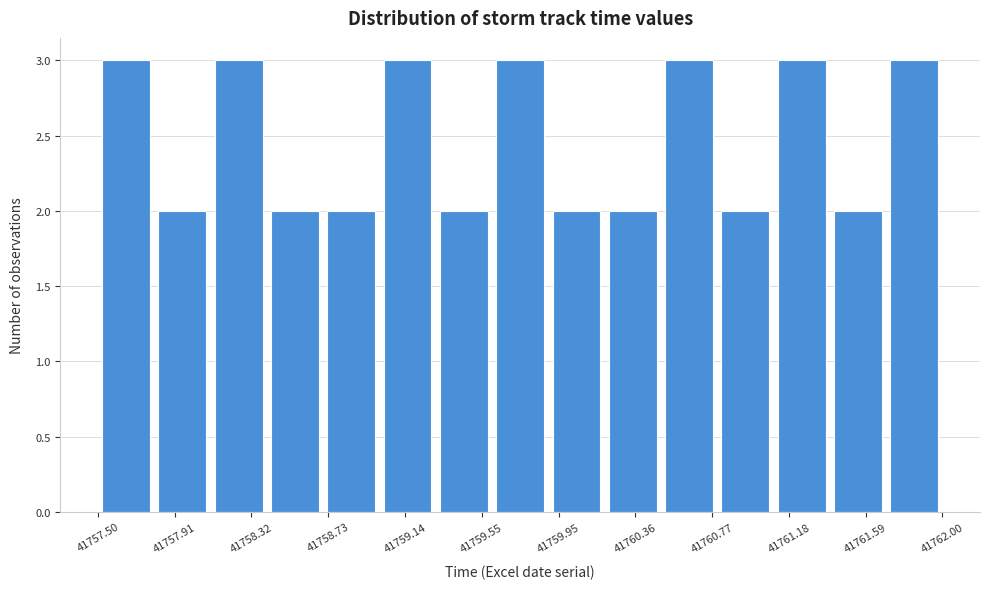

Reading left to right, transcribe this chart: for each bar, give the range it covers on the x-axis and its height. The values are not printed on the chart, so give them approximately, as read against the axis.

41757.5 to 41757.8: 3
41757.8 to 41758.1: 2
41758.1 to 41758.4: 3
41758.4 to 41758.7: 2
41758.7 to 41759.0: 2
41759.0 to 41759.3: 3
41759.3 to 41759.6: 2
41759.6 to 41759.9: 3
41759.9 to 41760.2: 2
41760.2 to 41760.5: 2
41760.5 to 41760.8: 3
41760.8 to 41761.1: 2
41761.1 to 41761.4: 3
41761.4 to 41761.7: 2
41761.7 to 41762.0: 3